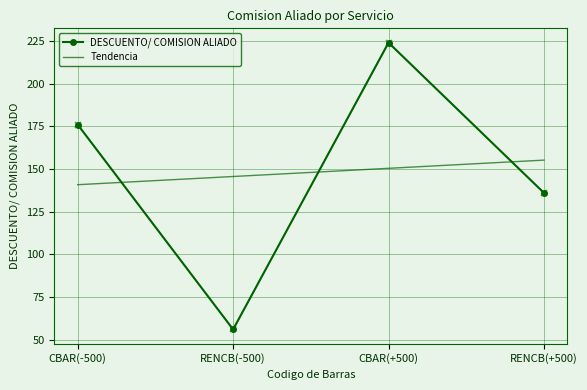

What is the value of the 2nd point from the left?

56